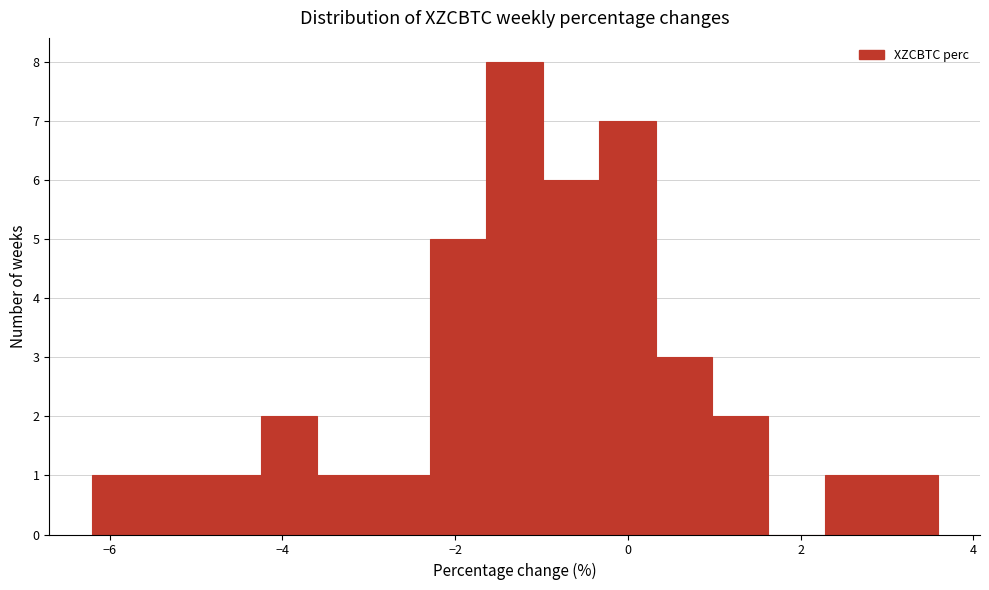

Read against the x-axis, roughly where is the centre of the tallest bar?

-1.4